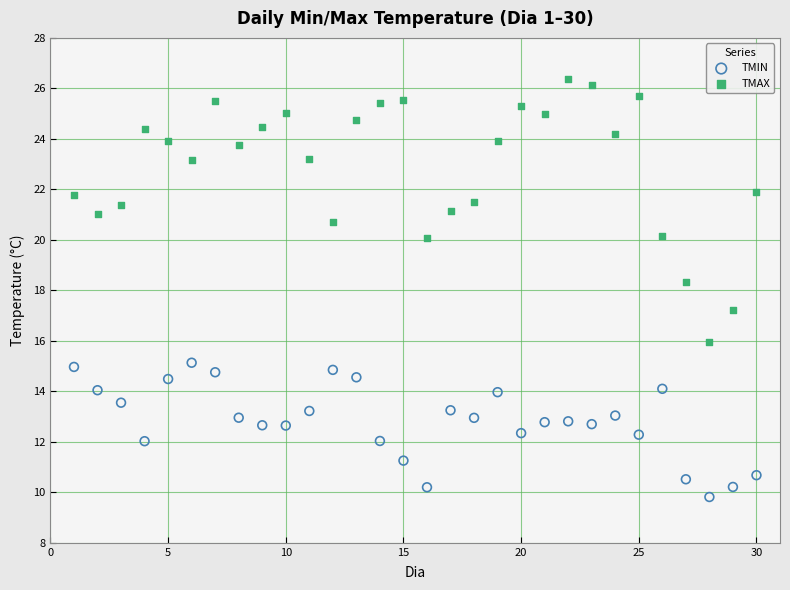

Across all series, what Y value is closest to 18?

18.3